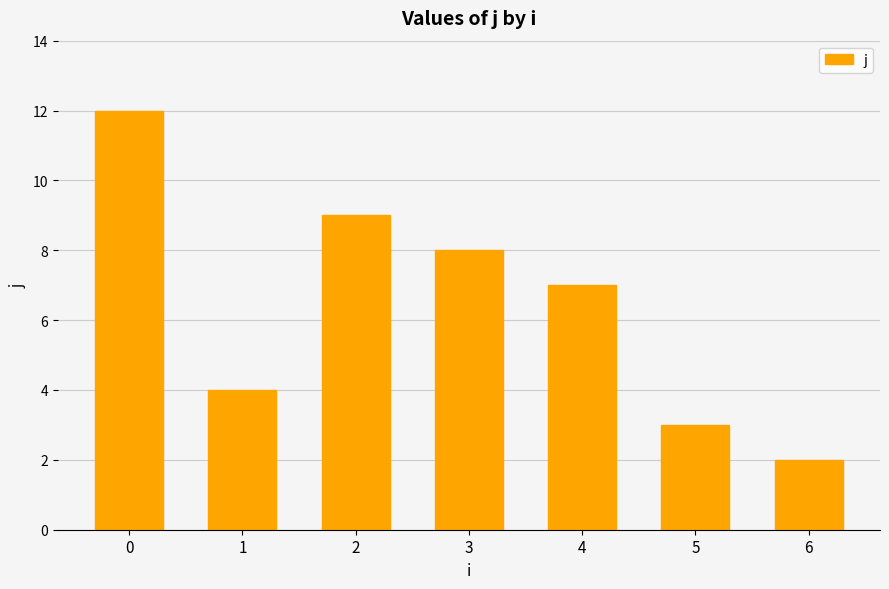

What is the difference between the maximum and second lowest values?

9